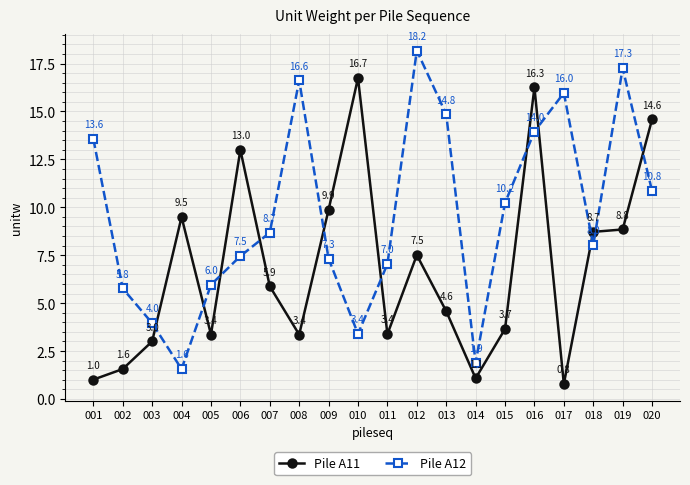

What is the maximum value shown in the chart?

18.2